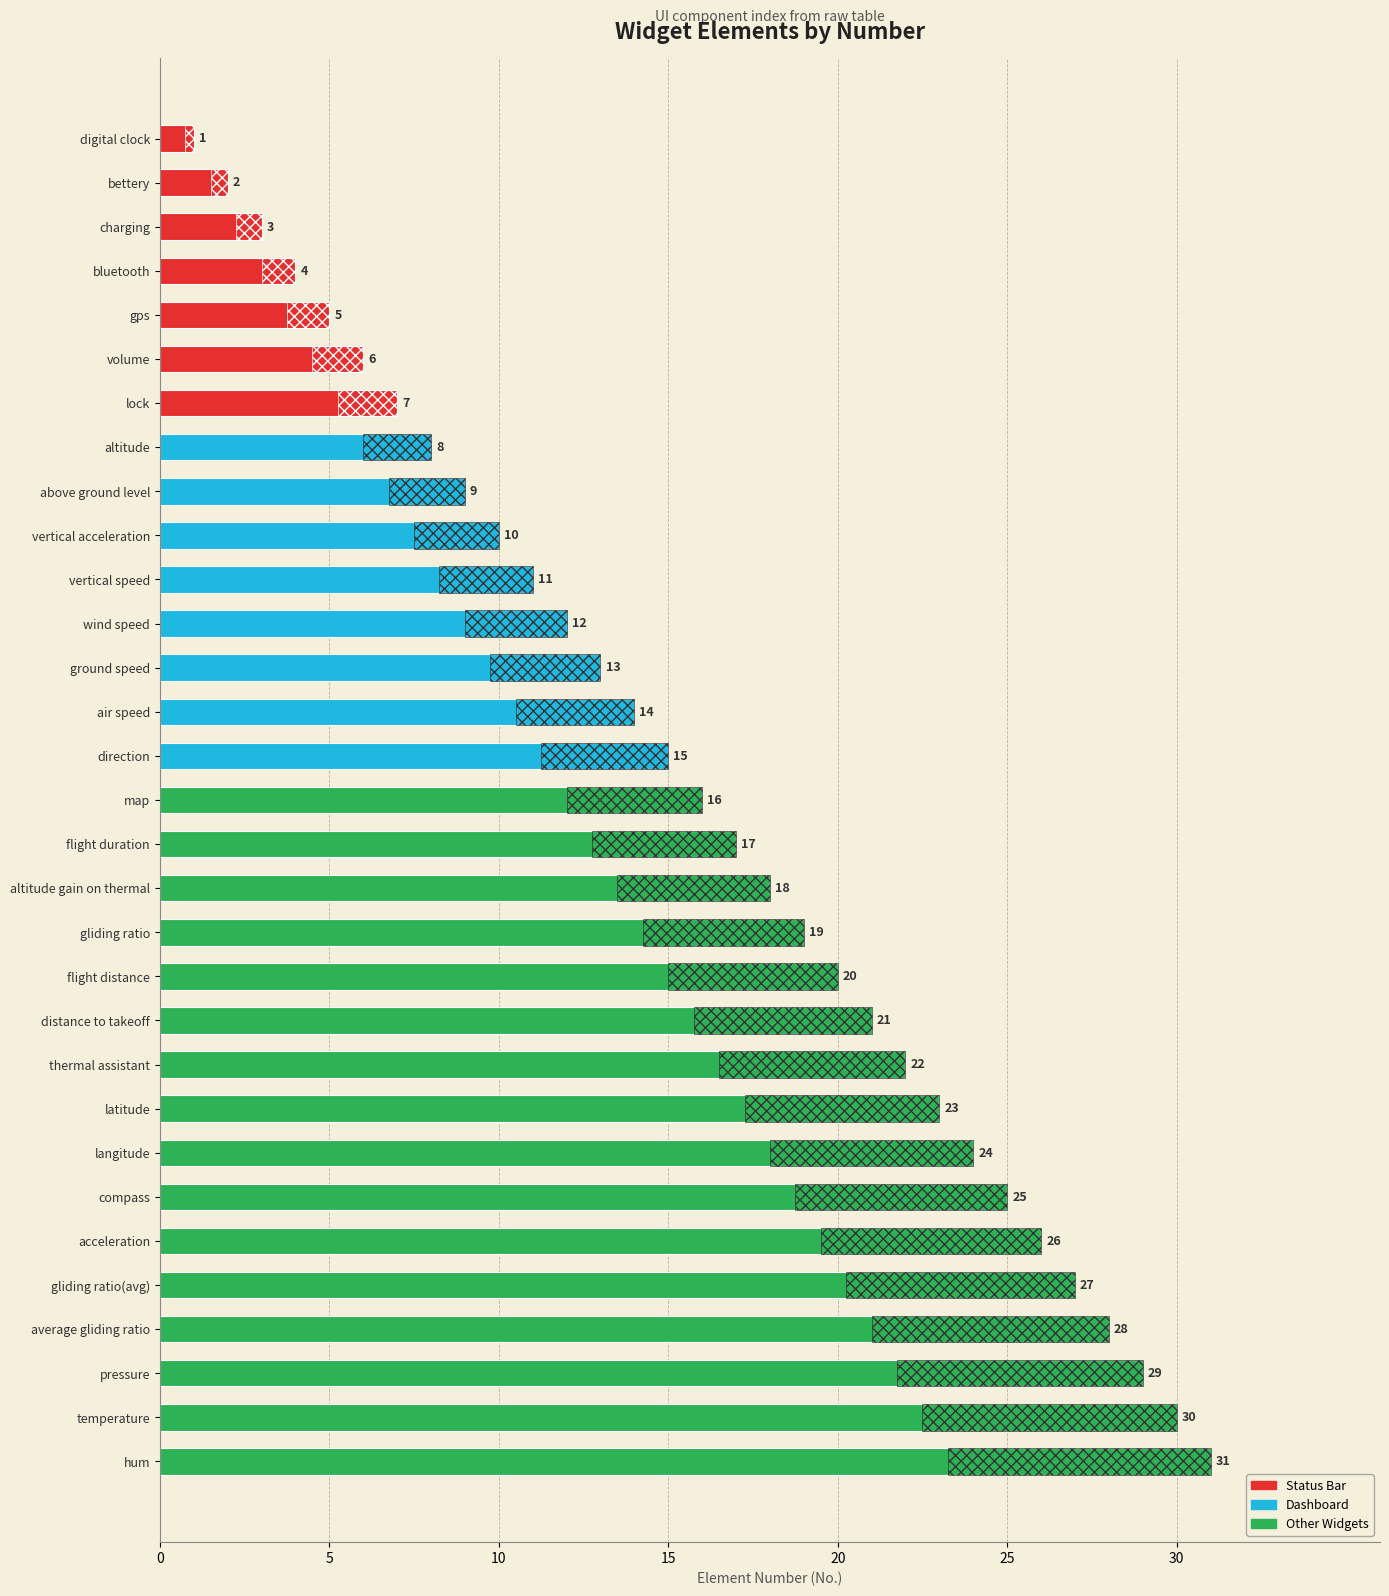

What is the average value?

16